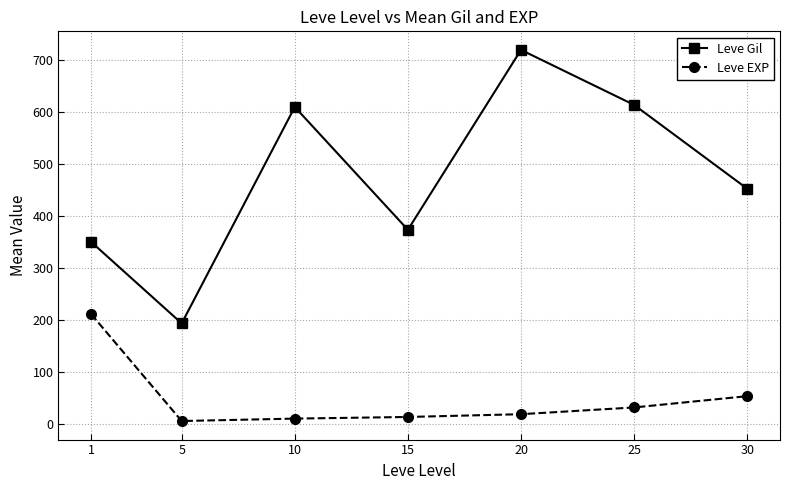

How many values in the Leve EXP series are below 18?

3